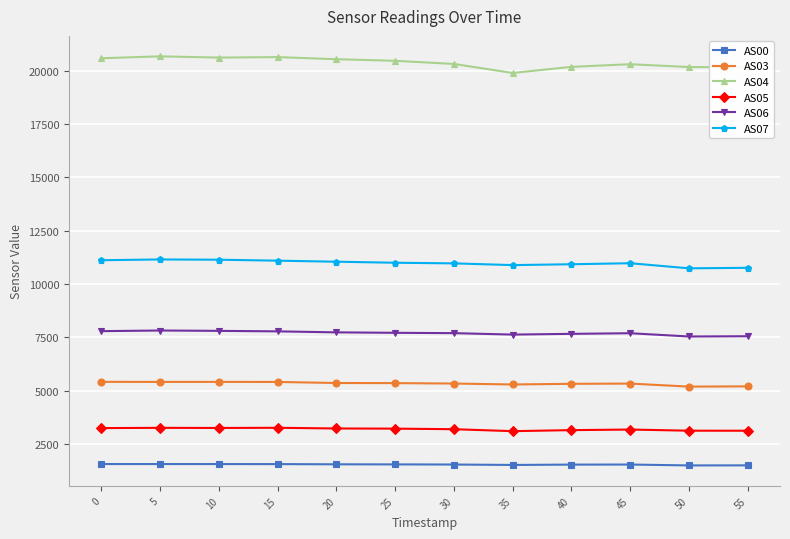

The value of AS06 at 10 is 12929. True or false?

False